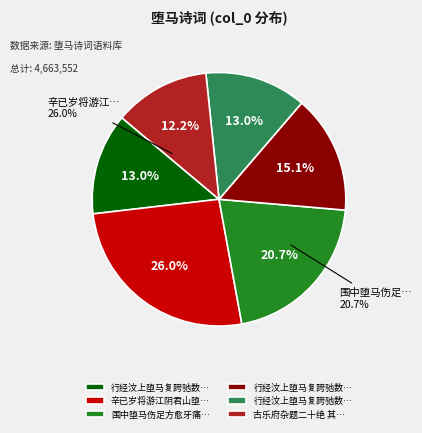

How much of the chart is everything except 古乐府杂题二十绝 其十九 燕姬堕马?

87.8%